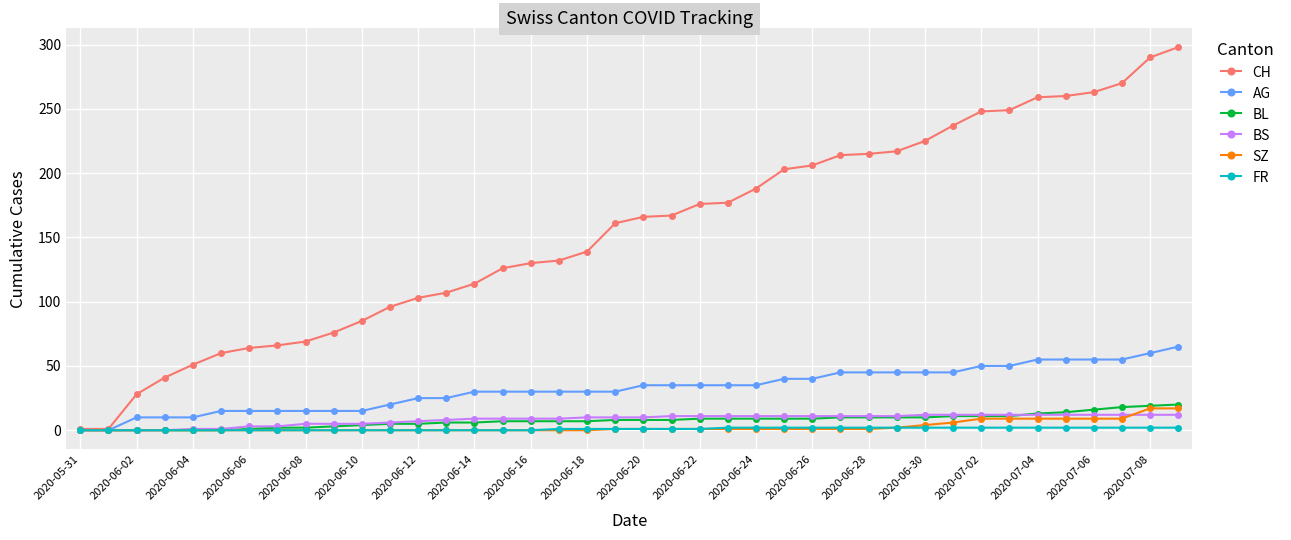

What is the maximum value for BL?

20